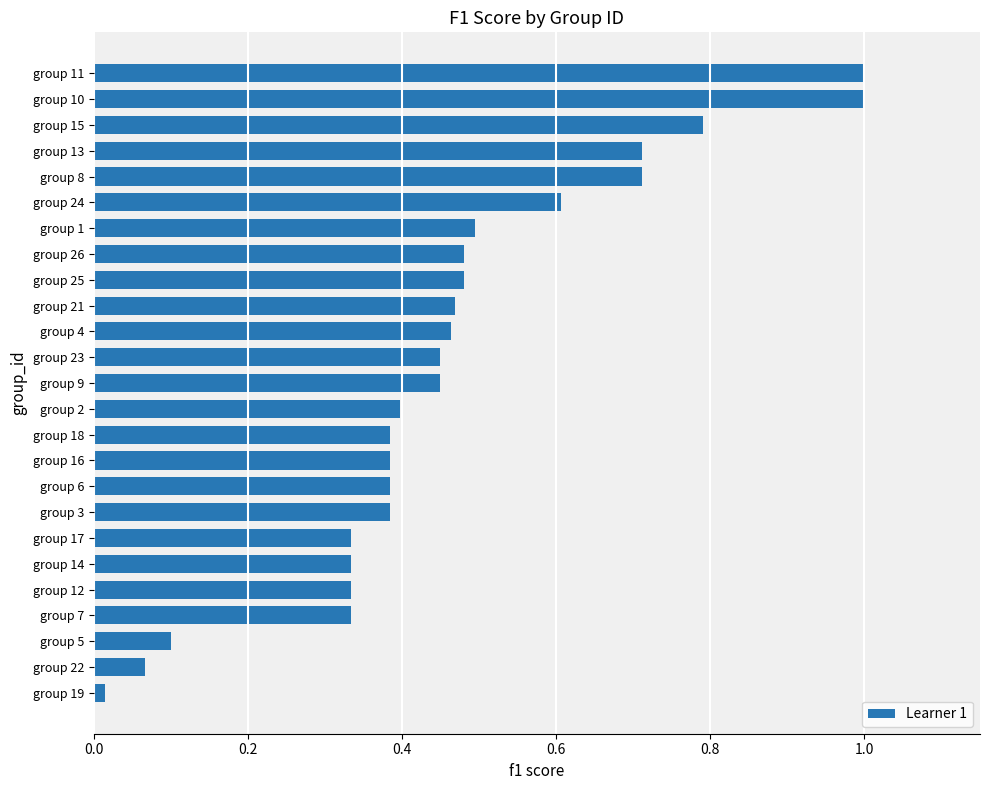

How many bars are there in total?

25